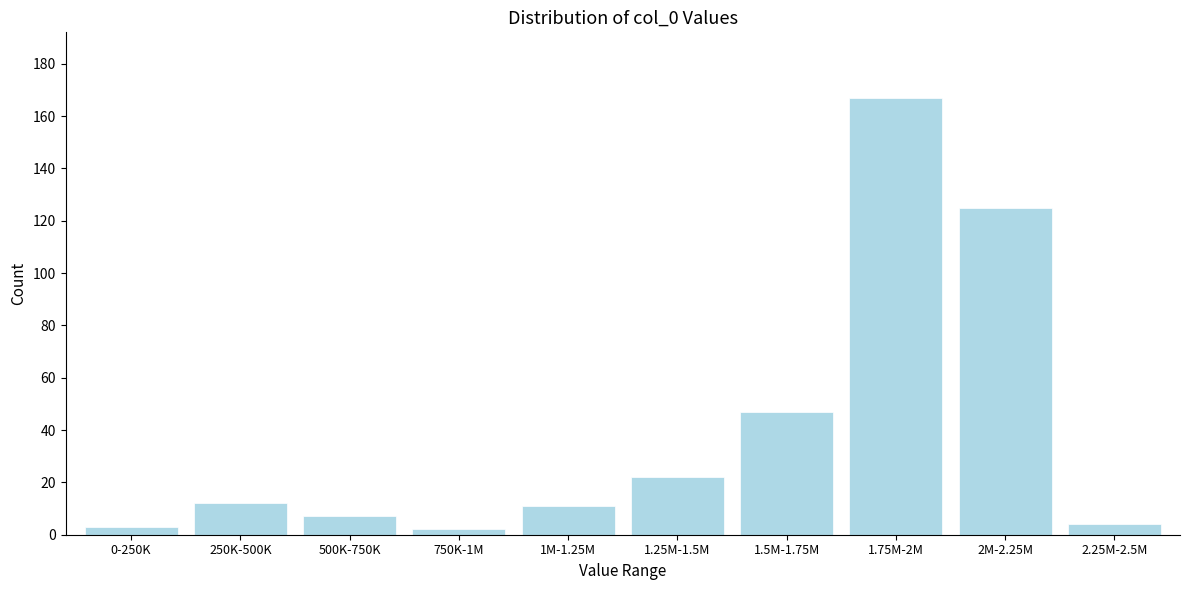

Reading left to right, extract all data points from this chart.

3	12	7	2	11	22	47	167	125	4